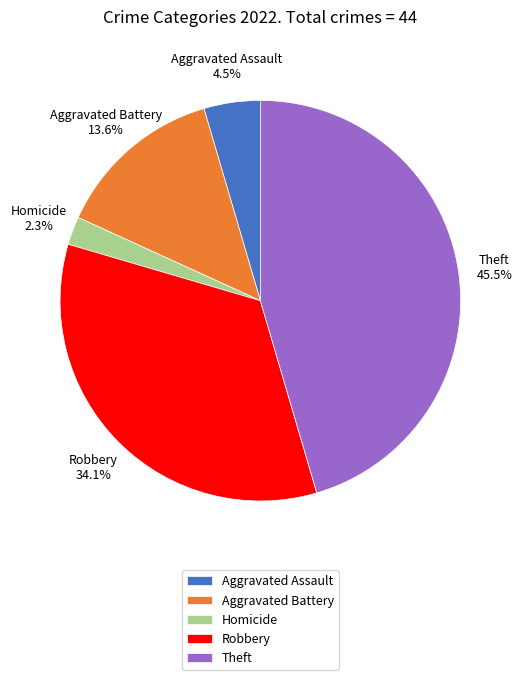

Is there a majority slice in this chart?

No